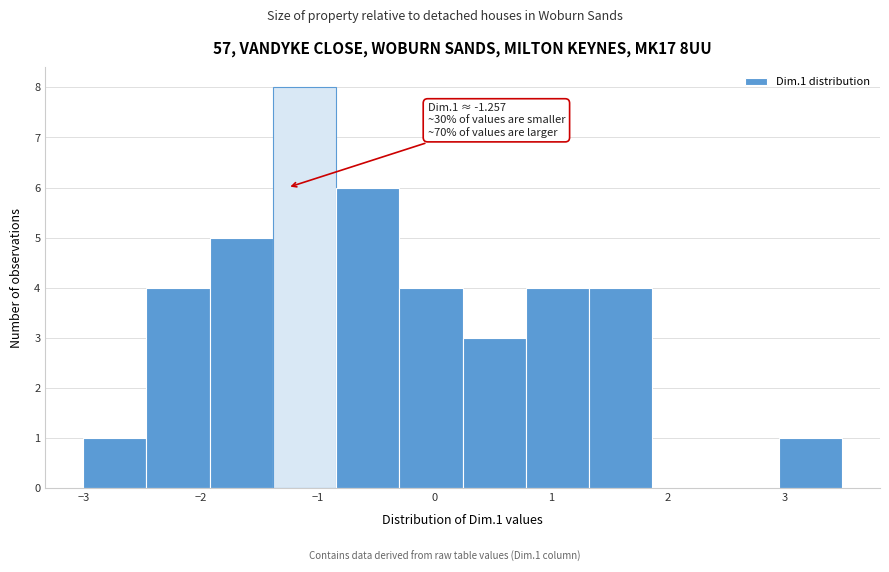

Which range on the x-axis has the tallest bar?

-1.4 to -0.8